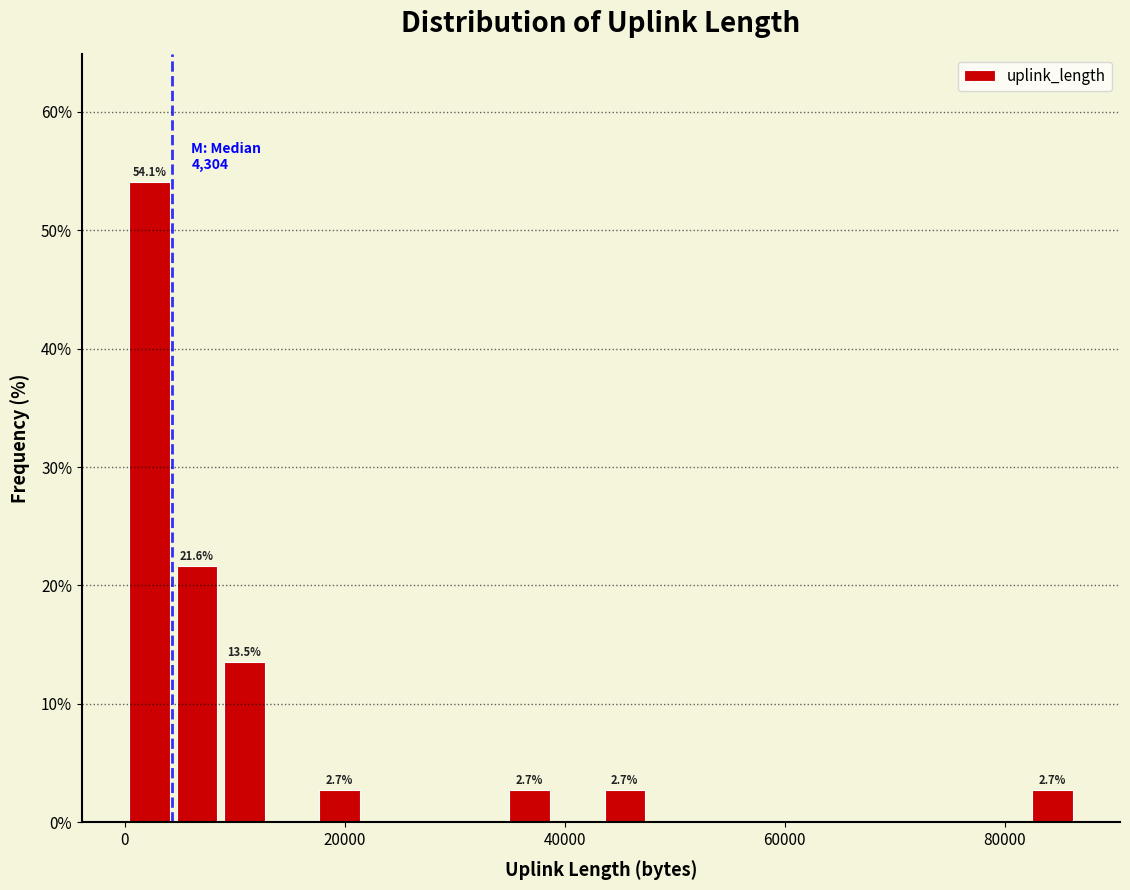

Around what value on the x-axis is the tallest bar? Give the approximate position of its centre, as read against the axis.

2000